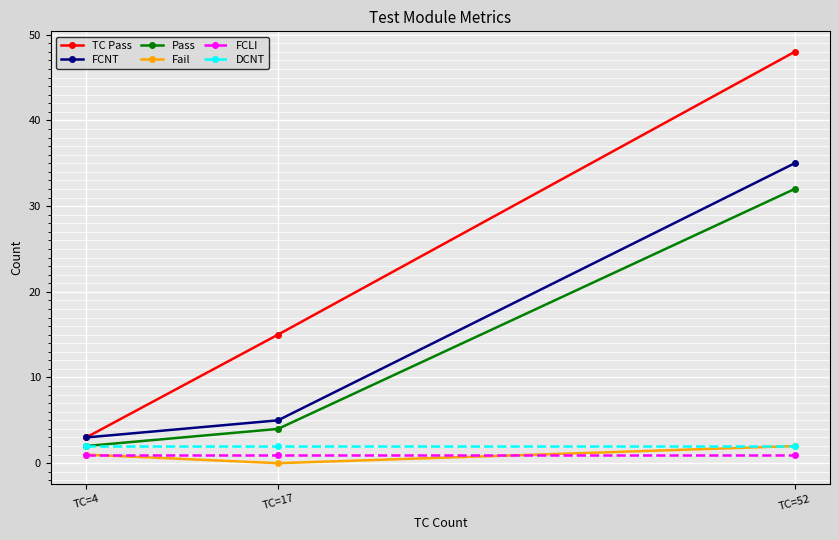

What is the total value across all series at TC=52?

120